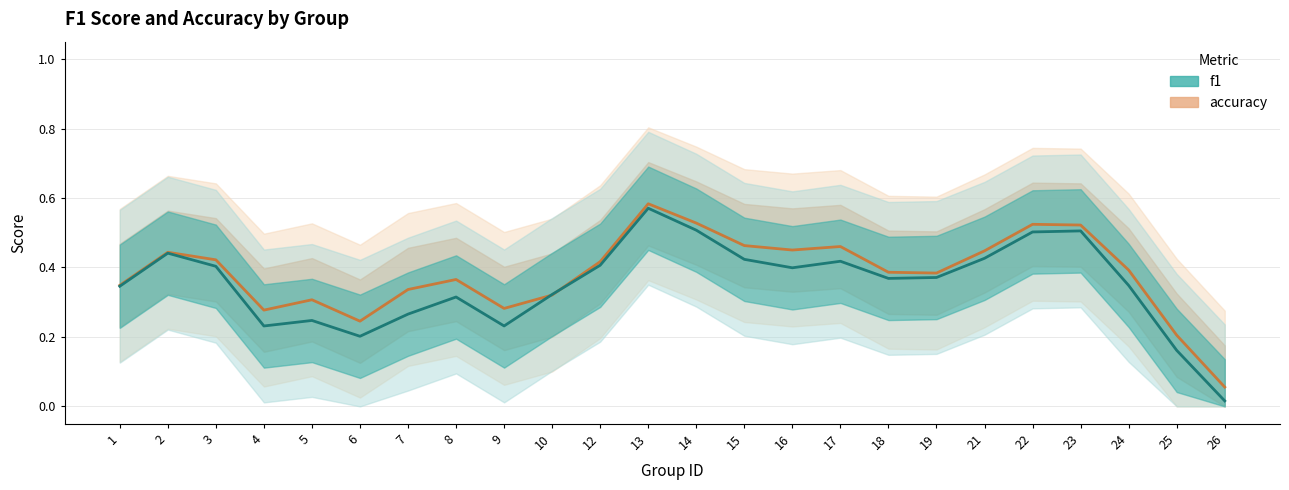

How many lines are shown in the chart?

2